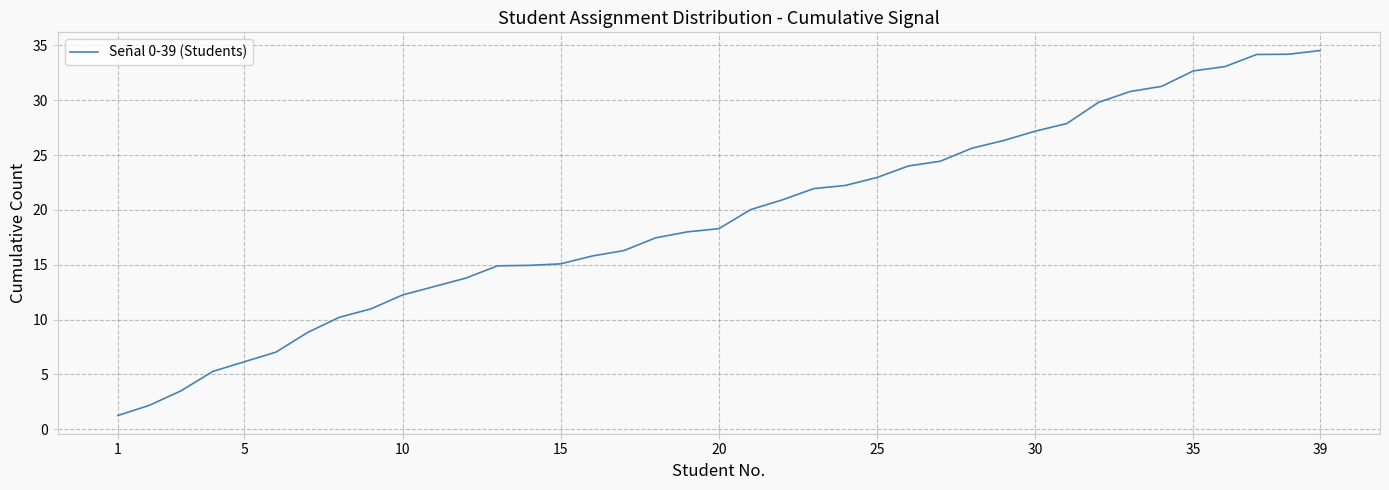

What is the maximum value shown in the chart?

34.5